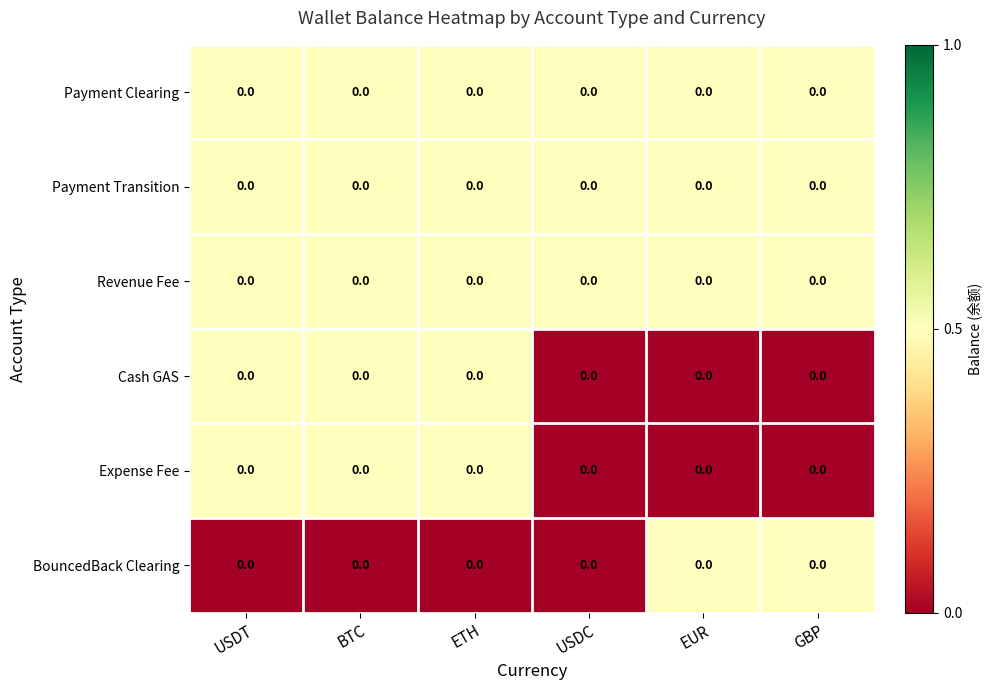

Is the value of Cash GAS at USDT greater than the value of Payment Clearing at EUR?

No